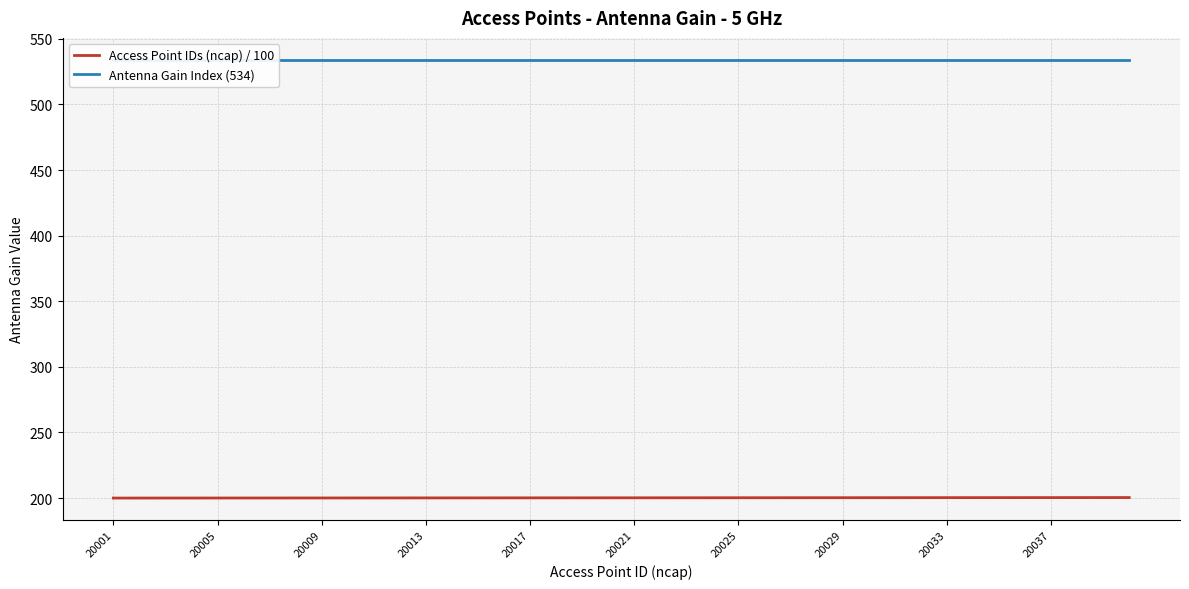

What is the average value of the Antenna Gain Index (534) series?

534.0